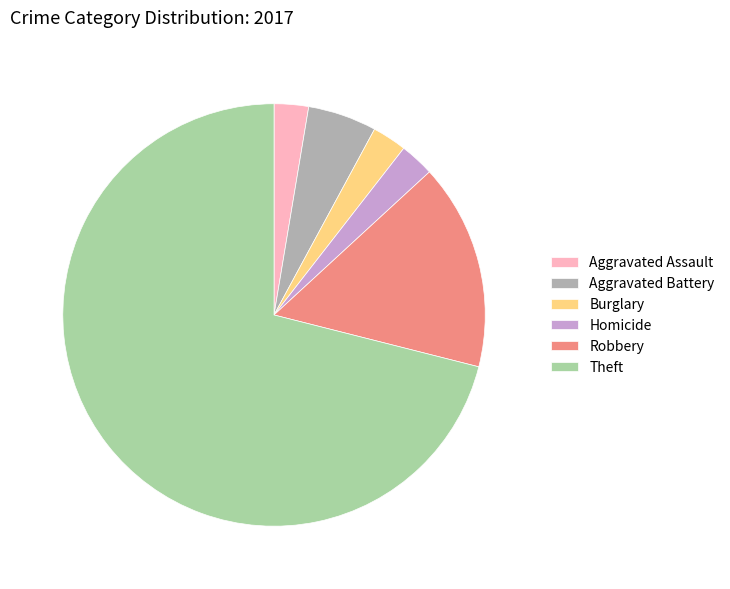

How many segments does this pie chart have?

6